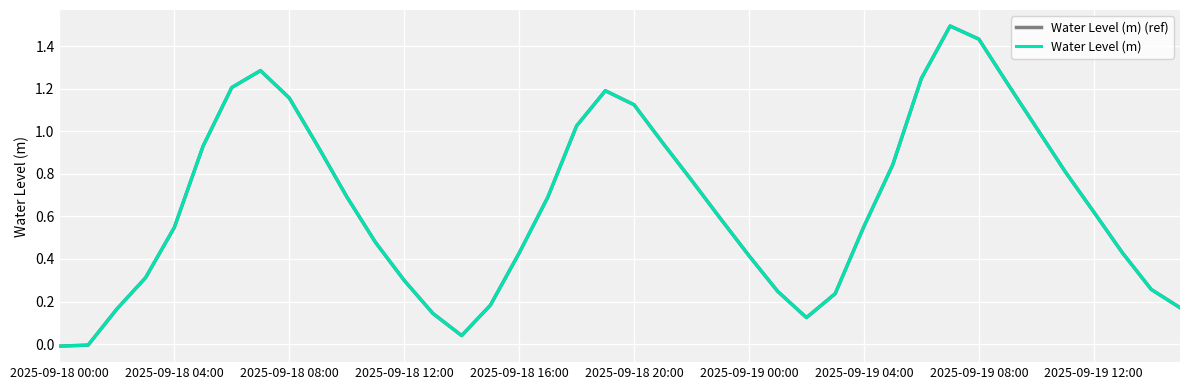

Where is the first local minimum for Water Level (m)?

14